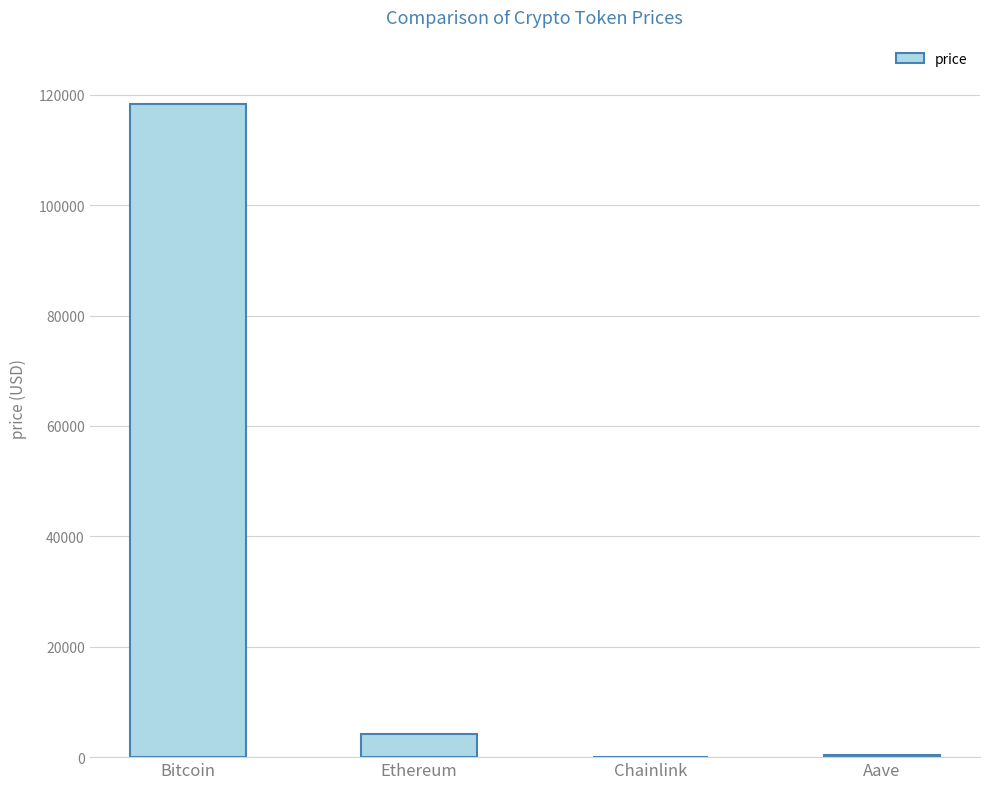

How many values exceed 4235?

2